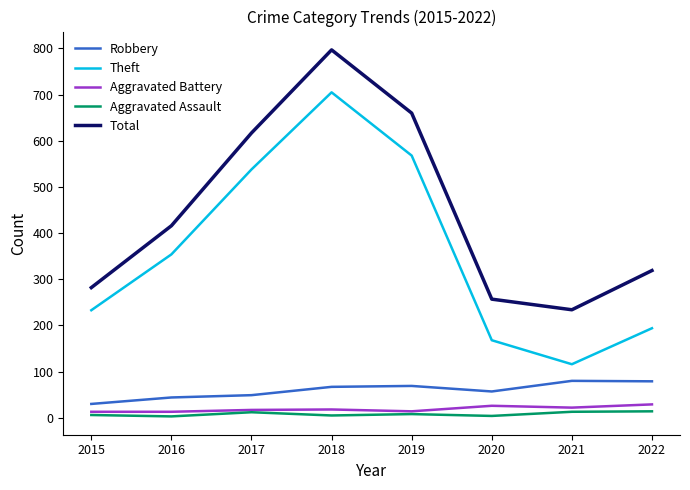

What is the minimum value shown in the chart?

3